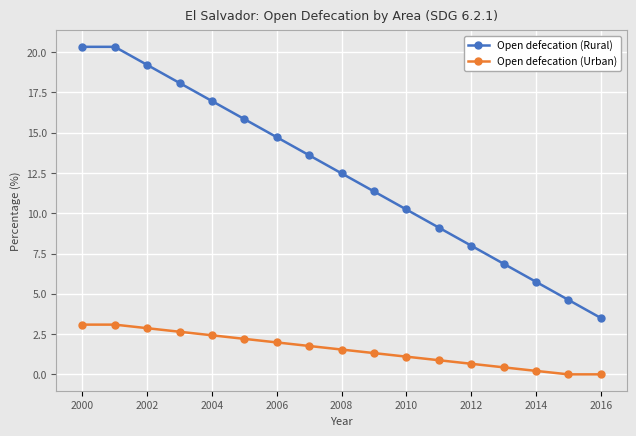

True or false: Open defecation (Rural) has more than 1 interior local peaks.

False